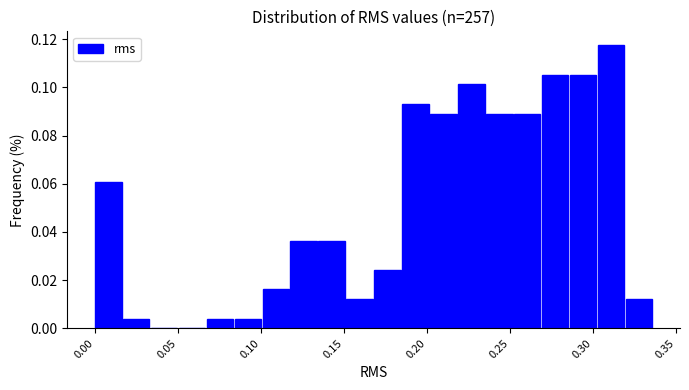

Read against the x-axis, roughly where is the centre of the tallest bar?

0.310